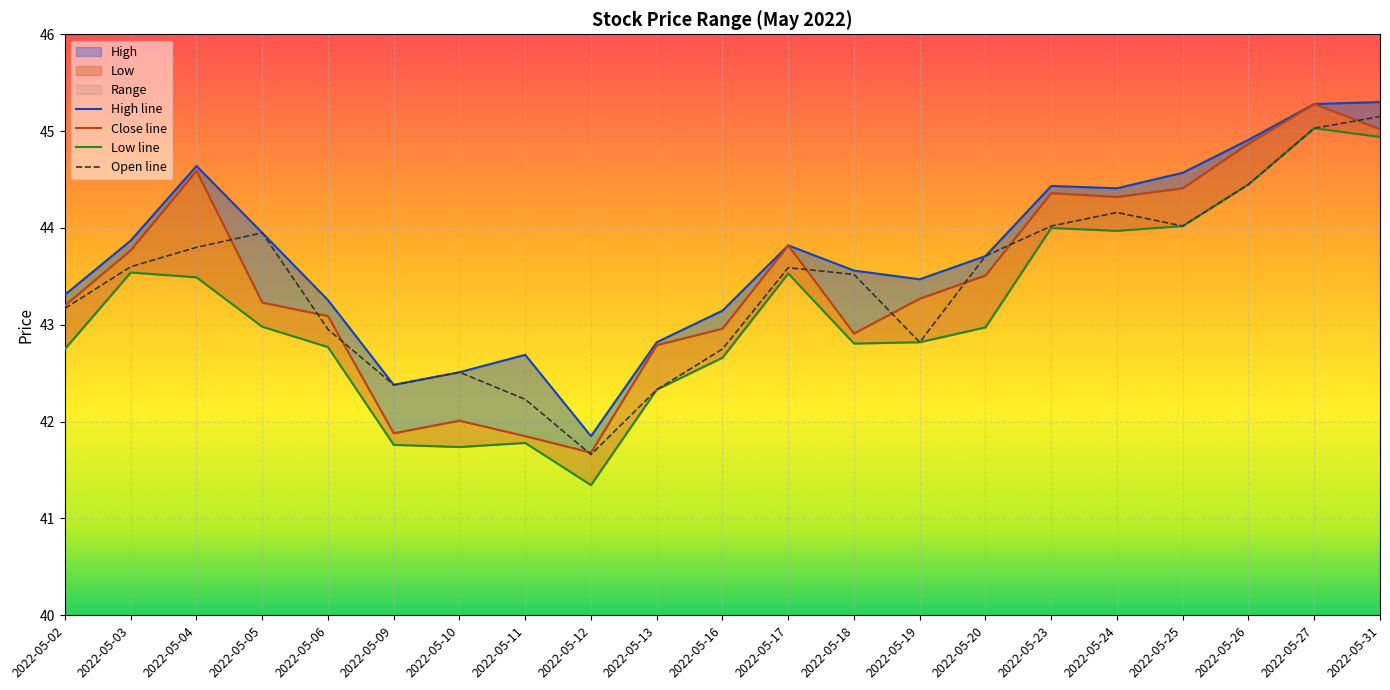

Rank the categories by High value from highest to lowest.

2022-05-31, 2022-05-27, 2022-05-26, 2022-05-04, 2022-05-25, 2022-05-23, 2022-05-24, 2022-05-05, 2022-05-03, 2022-05-17, 2022-05-20, 2022-05-18, 2022-05-19, 2022-05-02, 2022-05-06, 2022-05-16, 2022-05-13, 2022-05-11, 2022-05-10, 2022-05-09, 2022-05-12